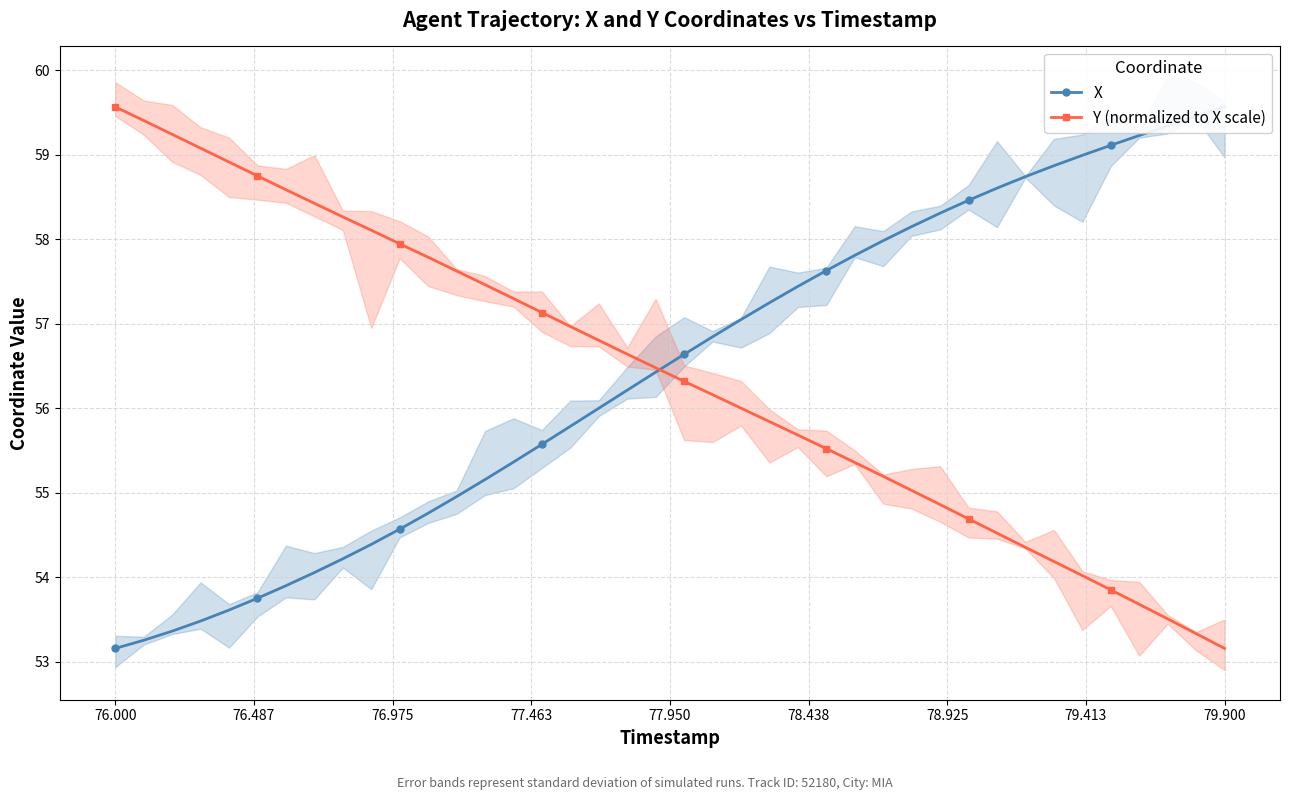

True or false: Y (normalized to X scale) has more than 1 points higher than both neighbors.

False